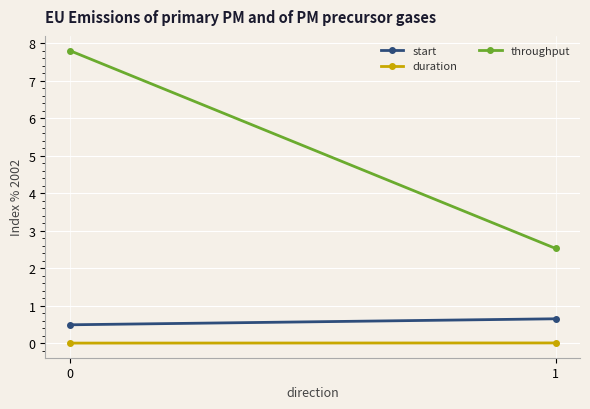

Between 0 and 1, which is larger?

1